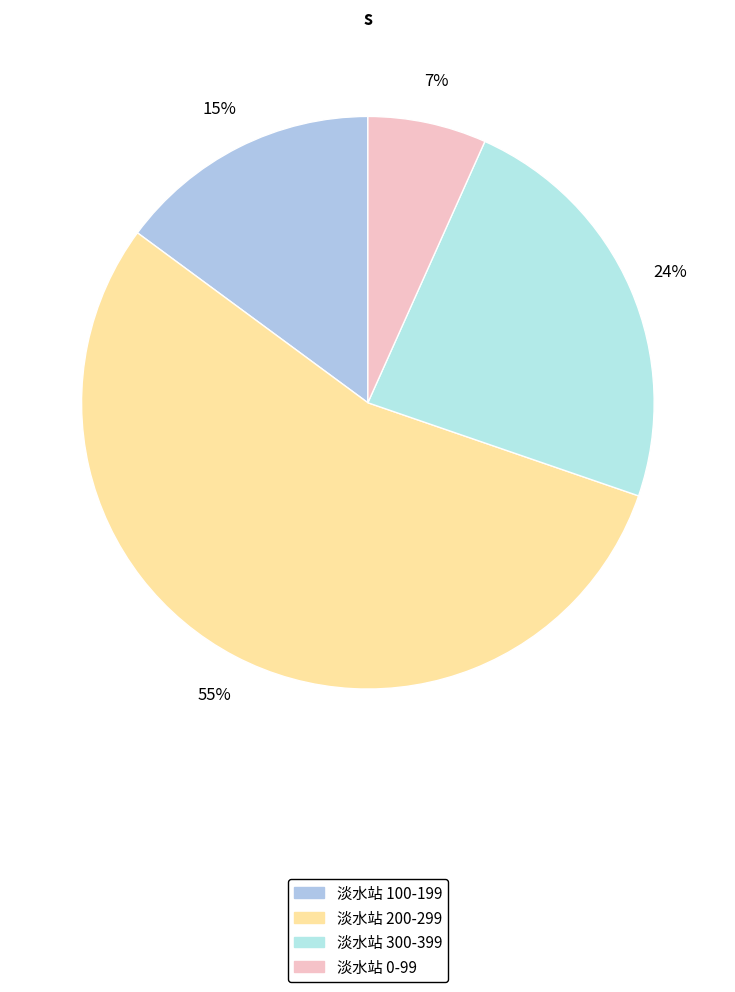

Count the number of slices in the pie.

4